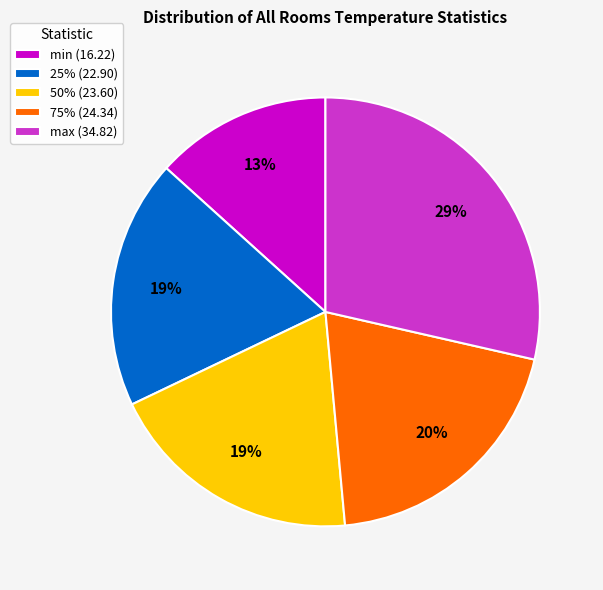

How many slices are in this pie chart?

5